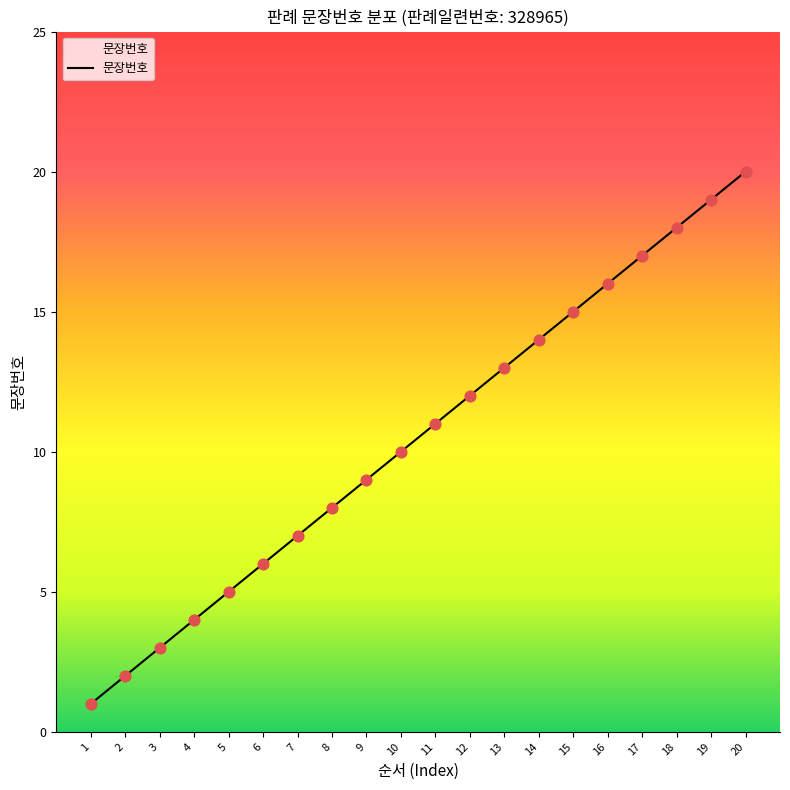

Between 13 and 19, which is larger?

19